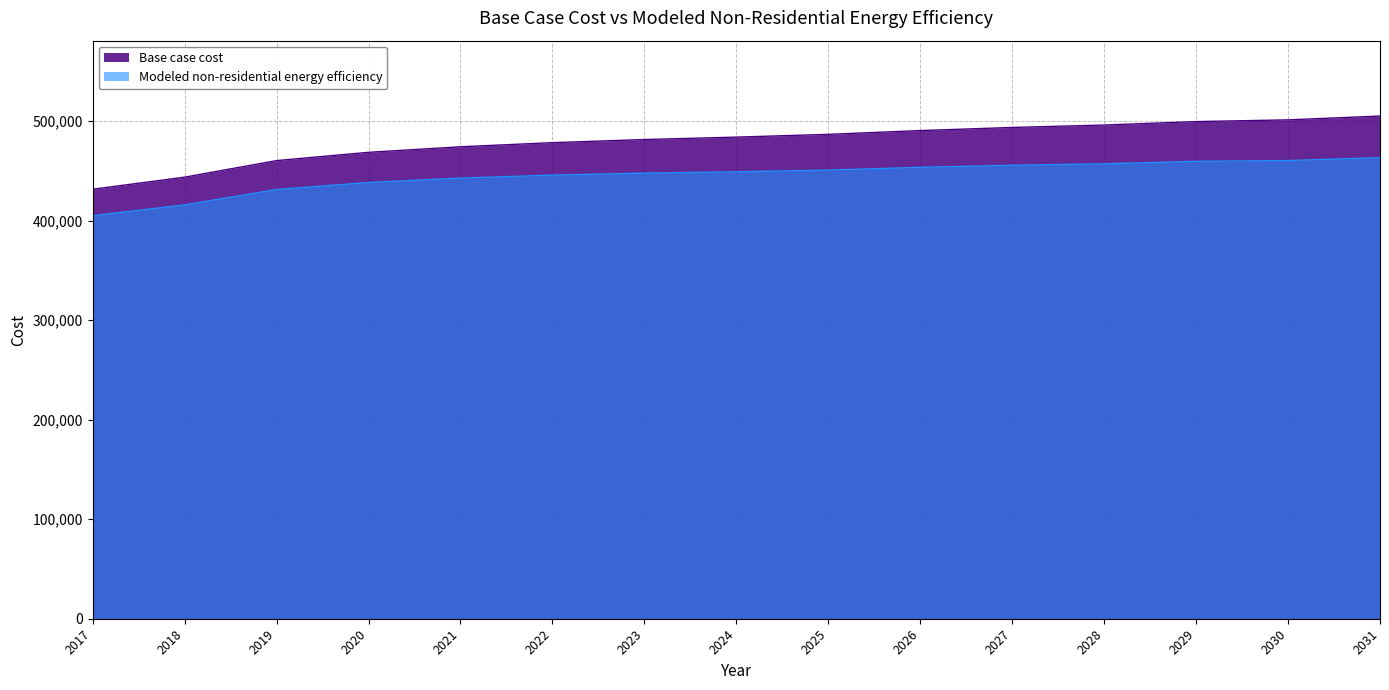

Reading left to right, what are all the values shown in this chart?

Base case cost: 2017=431668.9	2018=443813.8	2019=460469.6	2020=468797.5	2021=474349.4	2022=478513.3	2023=481636.3	2024=484065.3	2025=486841.2	2026=490658.2	2027=493781.1	2028=496210.1	2029=499680.1	2030=501415.0	2031=505232.0
Modeled non-residential energy efficiency: 2017=405056.1	2018=415938.8	2019=431362.1	2020=438486.3	2021=442862.8	2022=445878.8	2023=447880.8	2024=449215.0	2025=450921.9	2026=453694.8	2027=455798.3	2028=457231.6	2029=459729.2	2030=460514.7	2031=463404.3